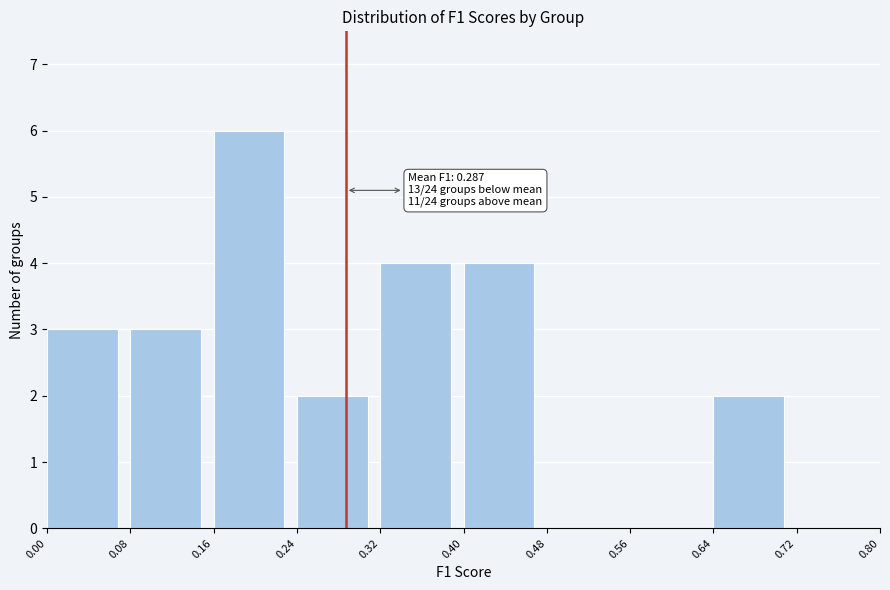

Over which range of the x-axis is the bar tallest?

0.16 to 0.24